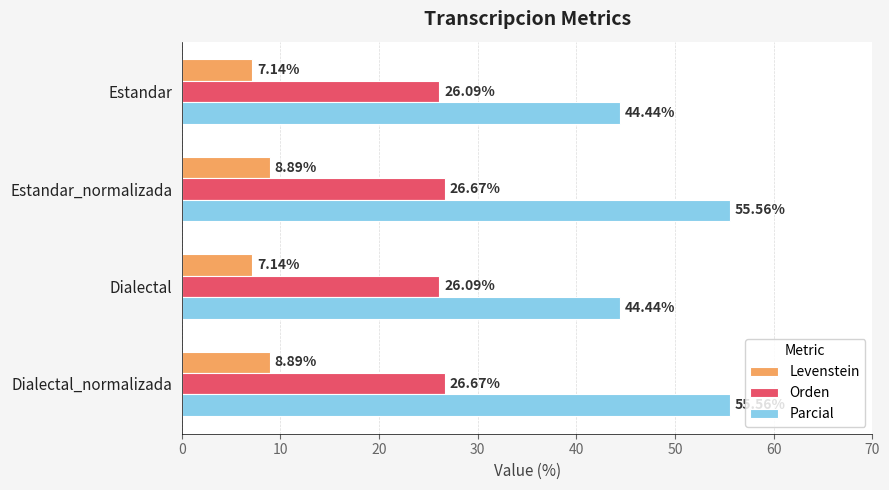

At Dialectal, list the series in order from largest to smallest.

Parcial, Orden, Levenstein